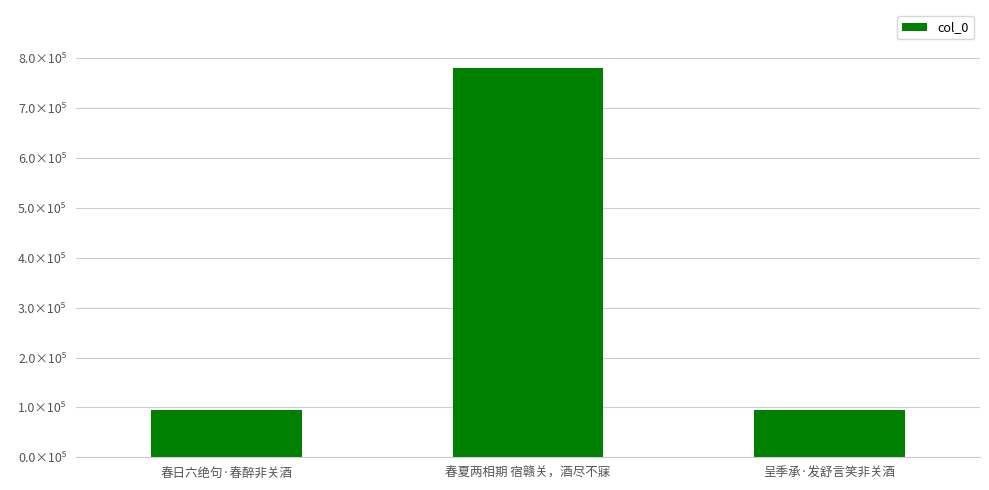

What is the sum of the values at 春日六绝句·春醉非关酒 and 呈季承·发舒言笑非关酒?

189755